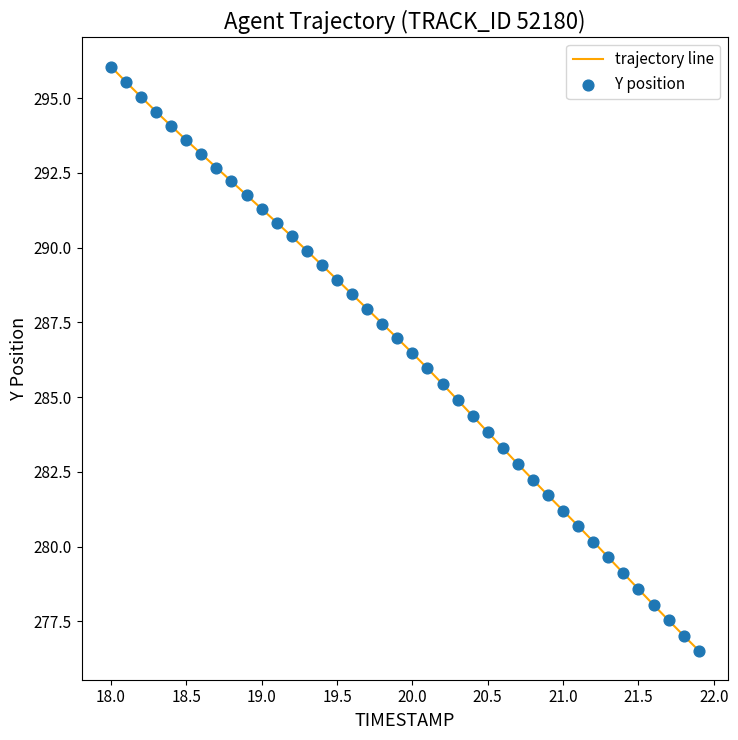

What is the difference between the maximum and minimum values?

19.5